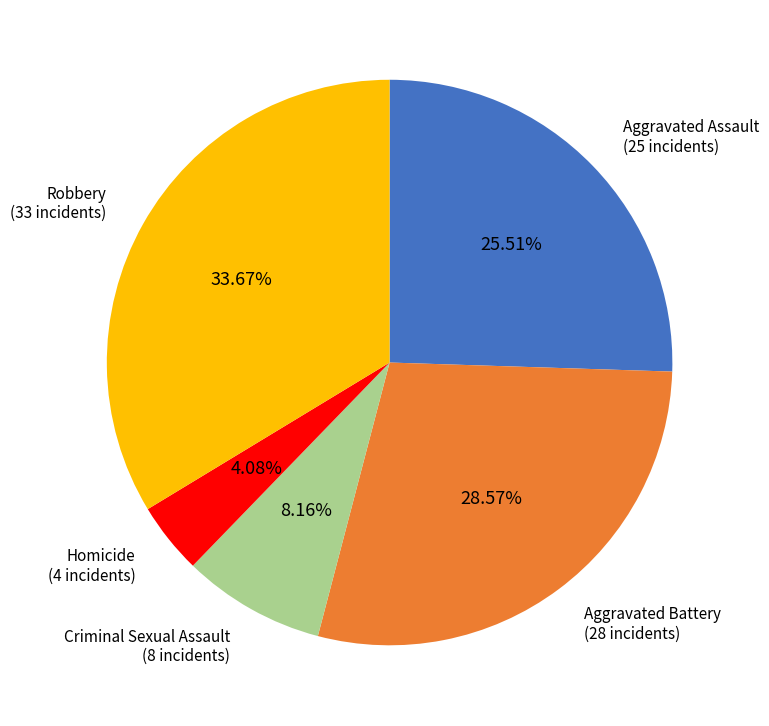

Count the number of slices in the pie.

5